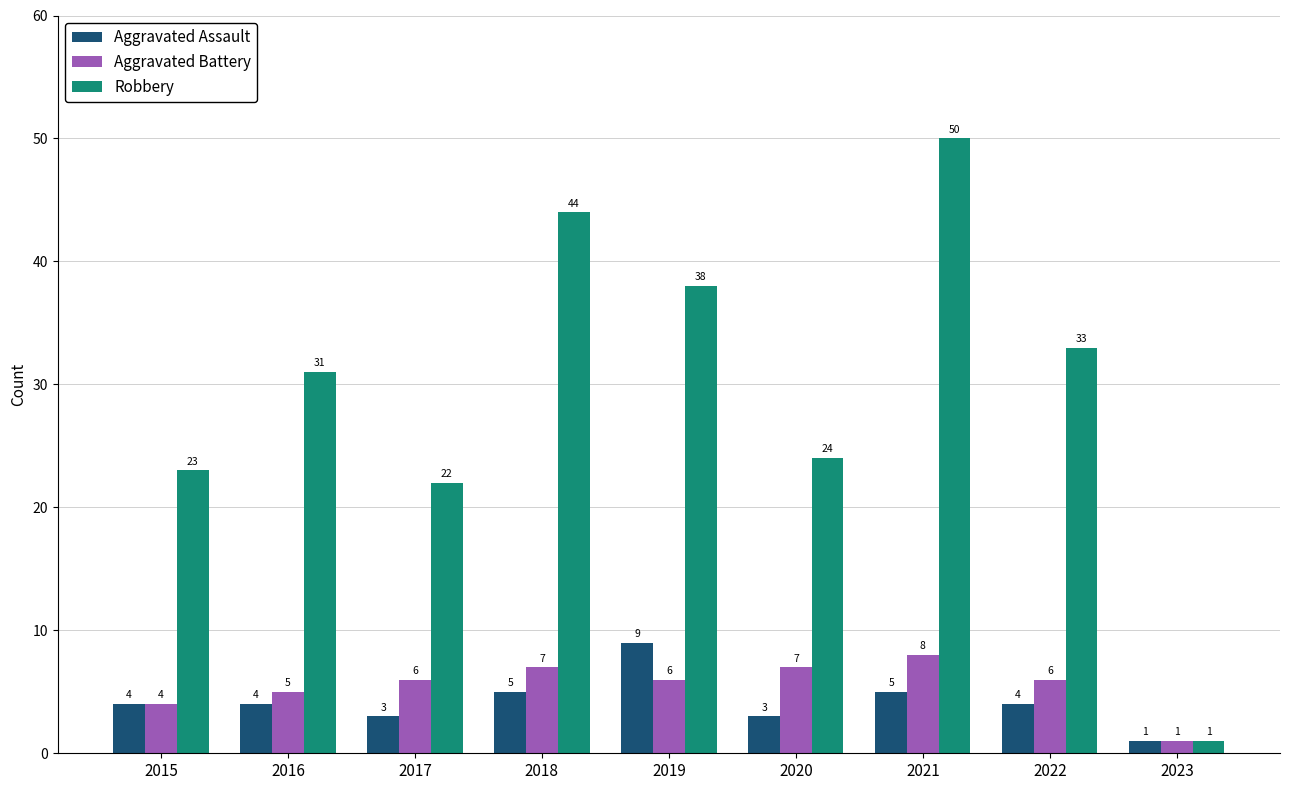

Which category has the highest value across all series?

2021